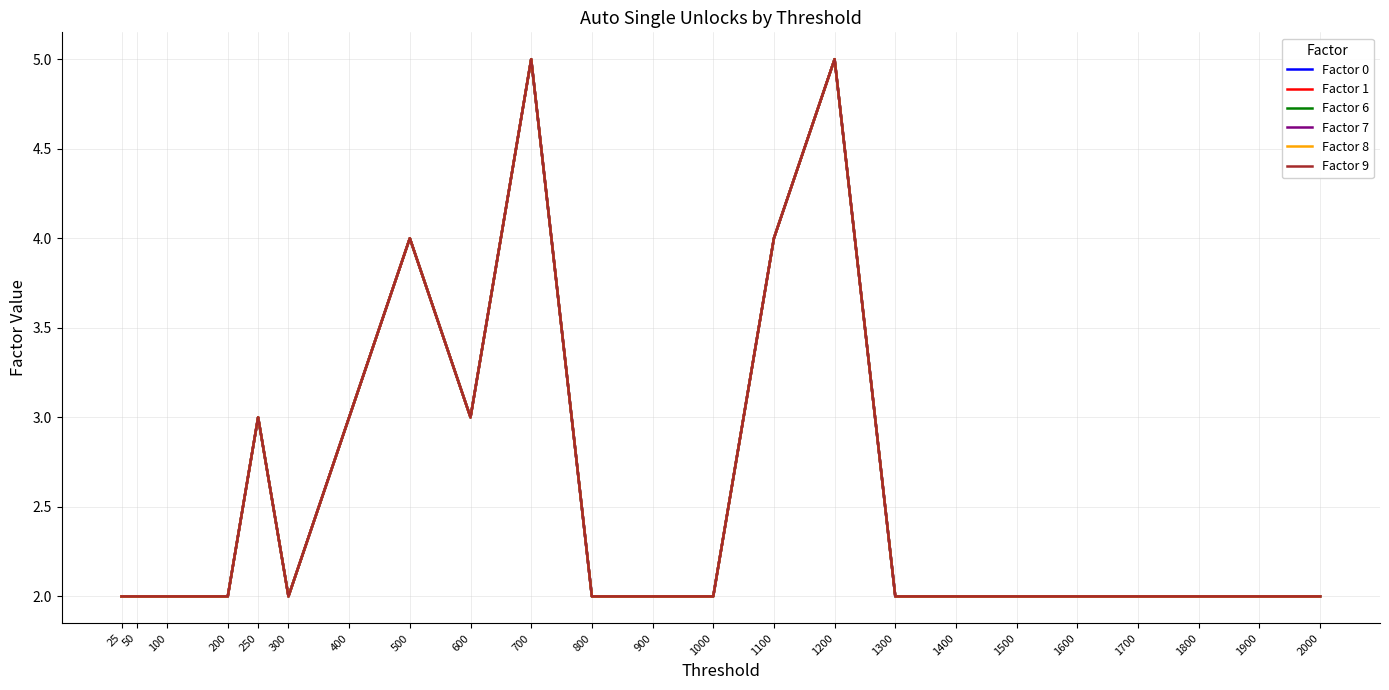

Reading left to right, what are all the values shown in this chart?

Factor 0: 25=2	50=2	100=2	200=2	250=3	300=2	400=3	500=4	600=3	700=5	800=2	900=2	1000=2	1100=4	1200=5	1300=2	1400=2	1500=2	1600=2	1700=2	1800=2	1900=2	2000=2
Factor 1: 25=2	50=2	100=2	200=2	250=3	300=2	400=3	500=4	600=3	700=5	800=2	900=2	1000=2	1100=4	1200=5	1300=2	1400=2	1500=2	1600=2	1700=2	1800=2	1900=2	2000=2
Factor 6: 25=2	50=2	100=2	200=2	250=3	300=2	400=3	500=4	600=3	700=5	800=2	900=2	1000=2	1100=4	1200=5	1300=2	1400=2	1500=2	1600=2	1700=2	1800=2	1900=2	2000=2
Factor 7: 25=2	50=2	100=2	200=2	250=3	300=2	400=3	500=4	600=3	700=5	800=2	900=2	1000=2	1100=4	1200=5	1300=2	1400=2	1500=2	1600=2	1700=2	1800=2	1900=2	2000=2
Factor 8: 25=2	50=2	100=2	200=2	250=3	300=2	400=3	500=4	600=3	700=5	800=2	900=2	1000=2	1100=4	1200=5	1300=2	1400=2	1500=2	1600=2	1700=2	1800=2	1900=2	2000=2
Factor 9: 25=2	50=2	100=2	200=2	250=3	300=2	400=3	500=4	600=3	700=5	800=2	900=2	1000=2	1100=4	1200=5	1300=2	1400=2	1500=2	1600=2	1700=2	1800=2	1900=2	2000=2